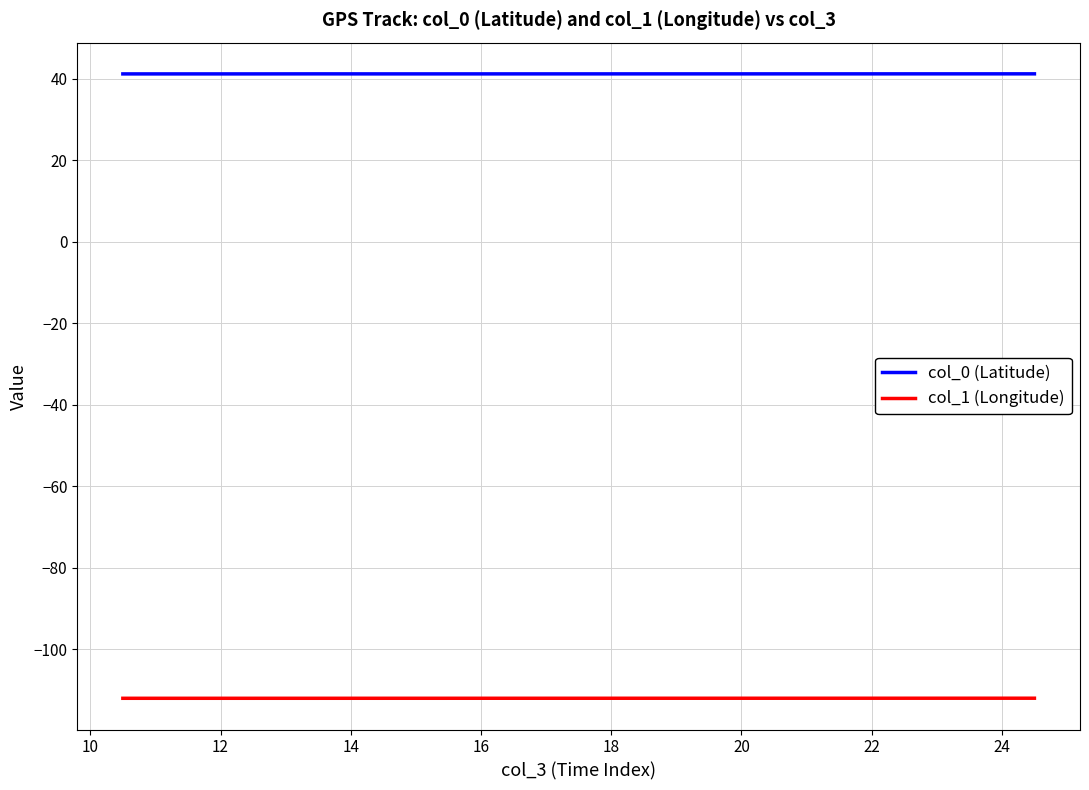

List the series in order of their overall mean, lowest first.

col_1 (Longitude), col_0 (Latitude)